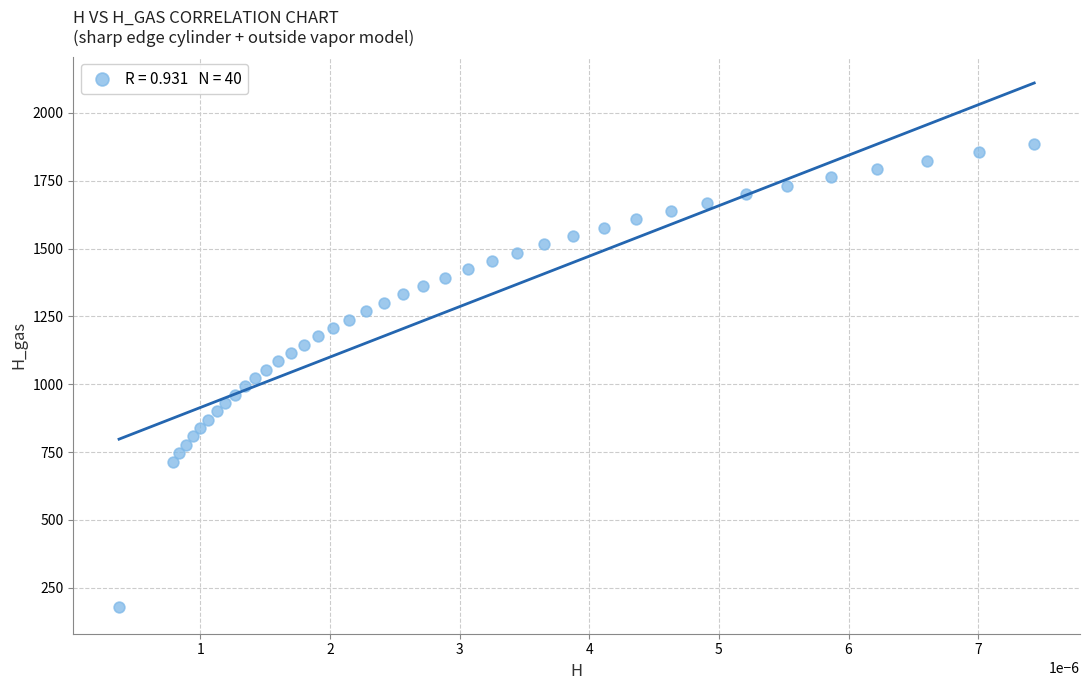

What is the range of Y values (max minus min)?

1708.2